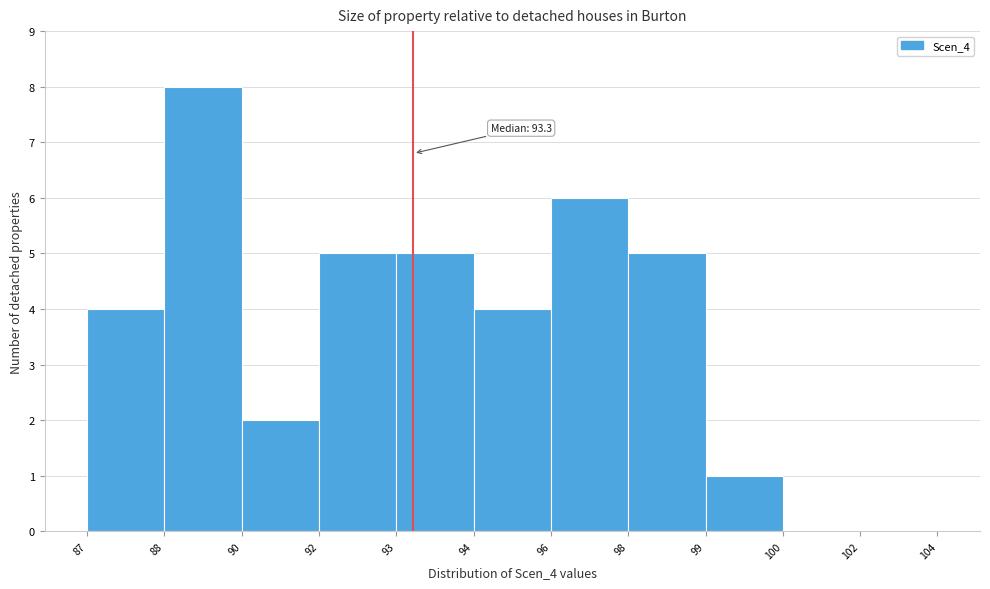

Reading right to left, what are all the values shown in this chart?

102=0	100=0	99=1	98=5	96=6	94=4	93=5	92=5	90=2	88=8	87=4